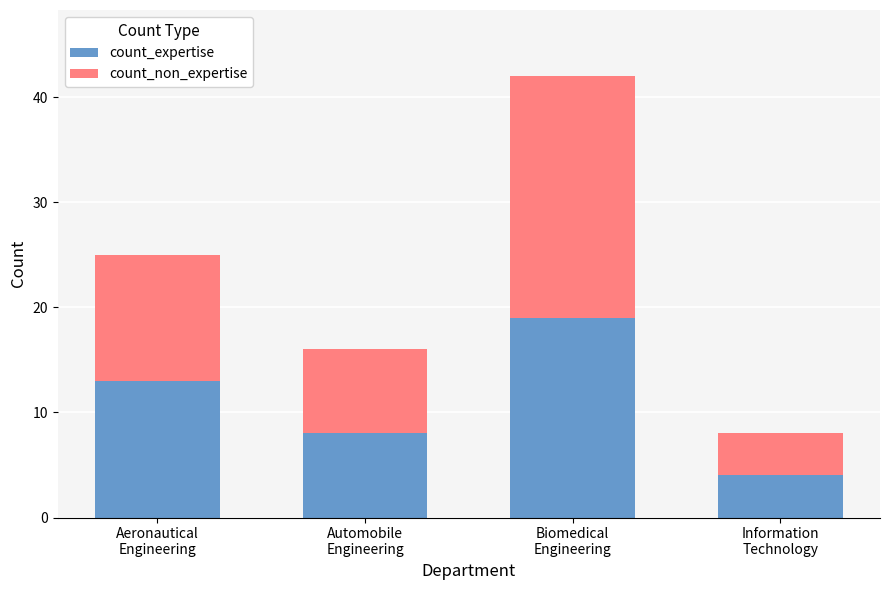

What is the difference between the maximum and second lowest values in the count_expertise series?

11